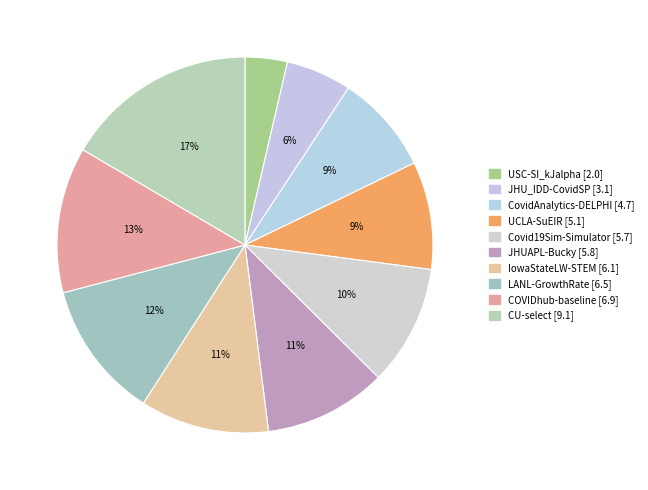

Is there a majority slice in this chart?

No